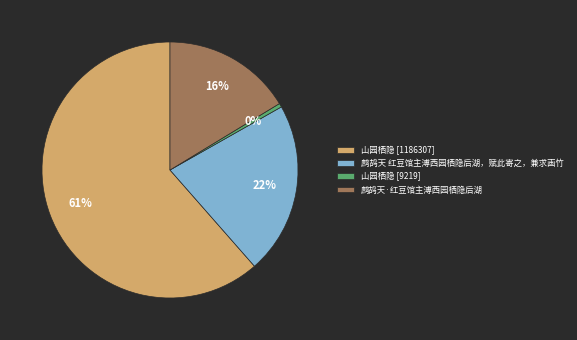

To the nearest percent, what is the combined percentage of 山园栖隐 [1186307] and 山园栖隐 [9219]?

62%